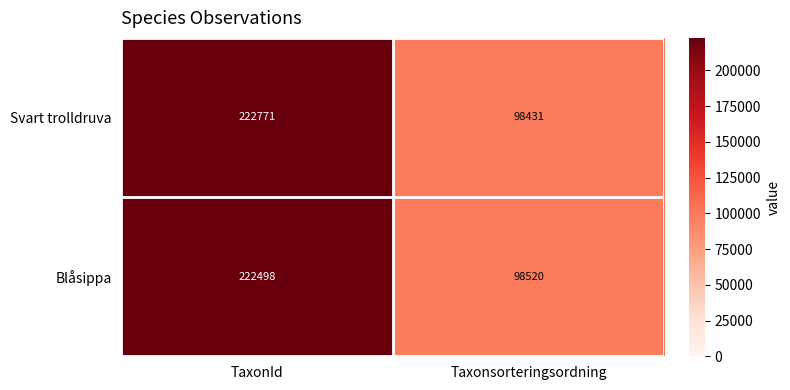

Which label corresponds to the largest value in the chart?

TaxonId